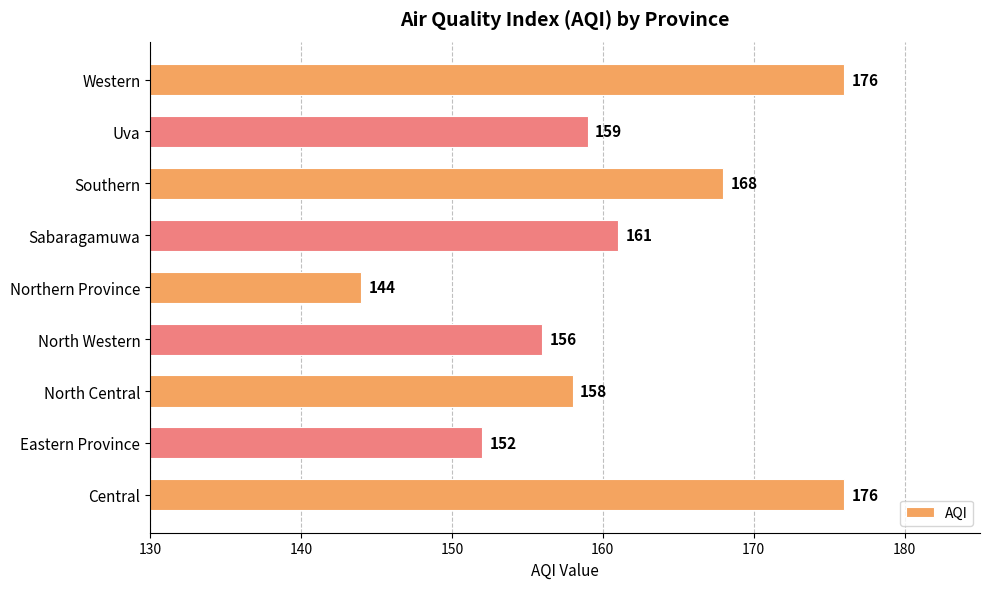

What is the difference between the values at Northern Province and Western?

32